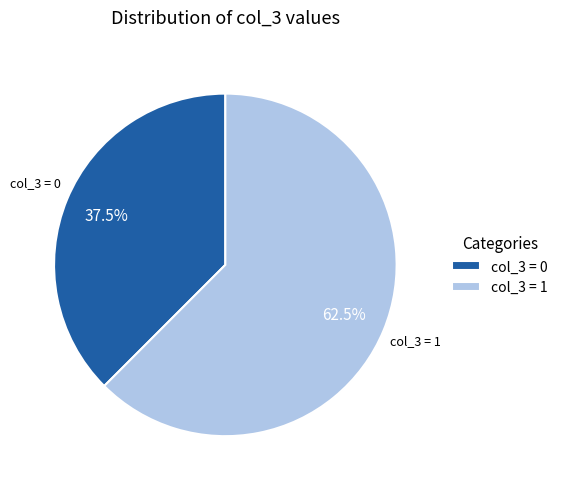

To the nearest percent, what is the average slice percentage?

50%